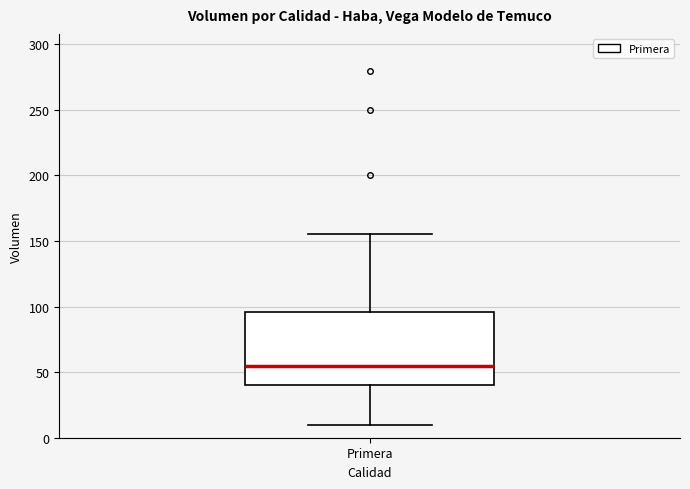

Read this box plot against the y-axis: the position of the median line, the range covered by the box, and the ends of both whiskers. The values are not printed on the chart, so give them approximately, as read against the axis.

median 55, box 40 to 95, whiskers 10 to 155